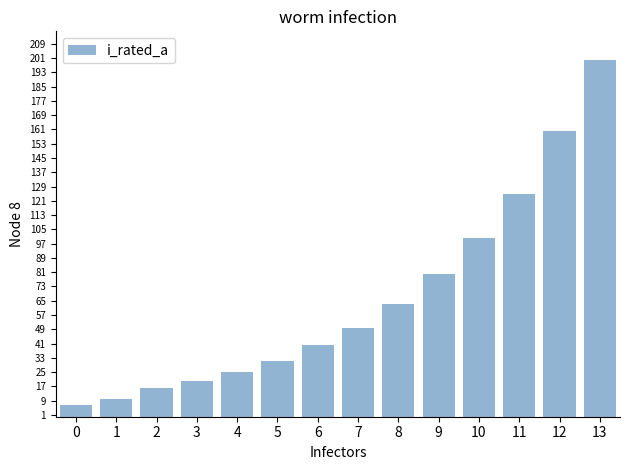

Is it true that the value at 3 is 12.6?

False